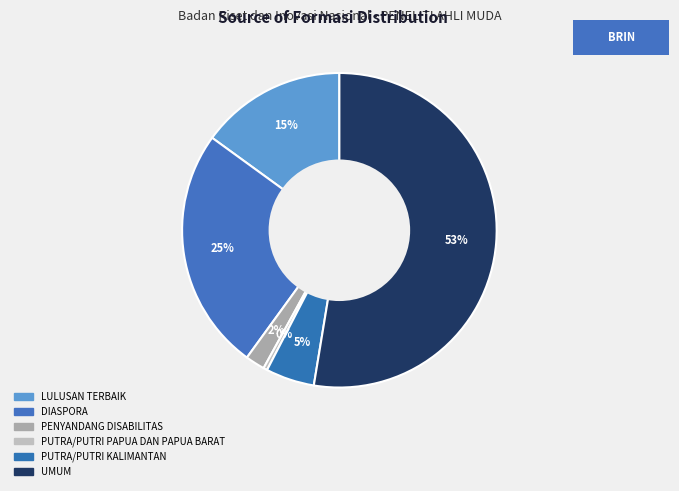

Approximately how many times larger is the value at LULUSAN TERBAIK compared to PUTRA/PUTRI KALIMANTAN?

3.0